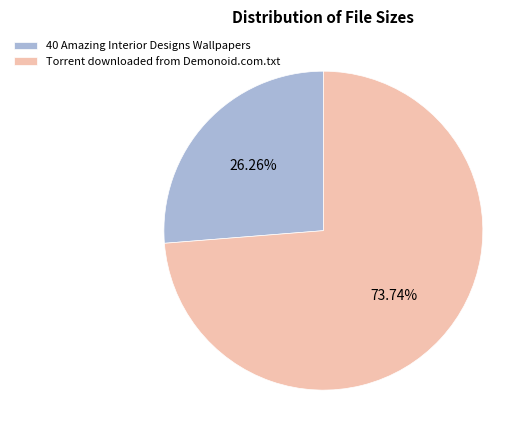

True or false: Torrent downloaded from Demonoid.com.txt accounts for 66% of the total.

False